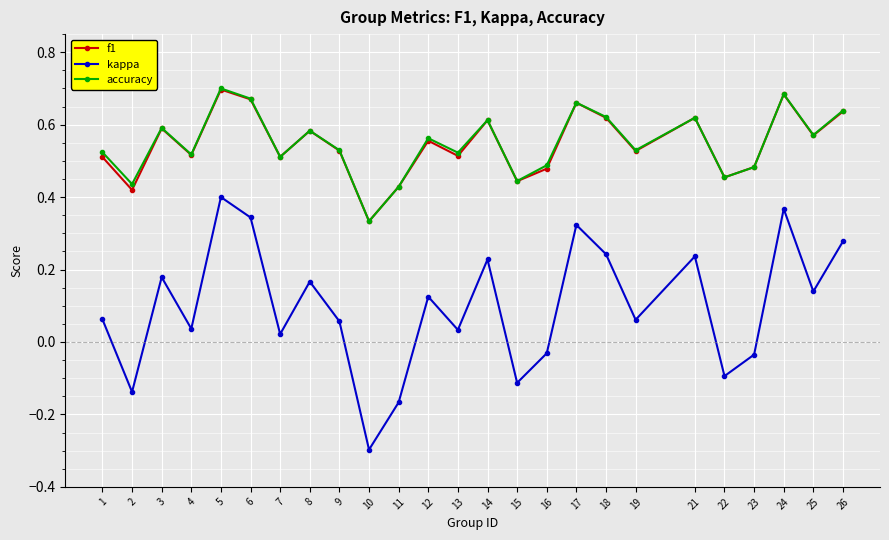

What is the total value across all series at 3?

1.4